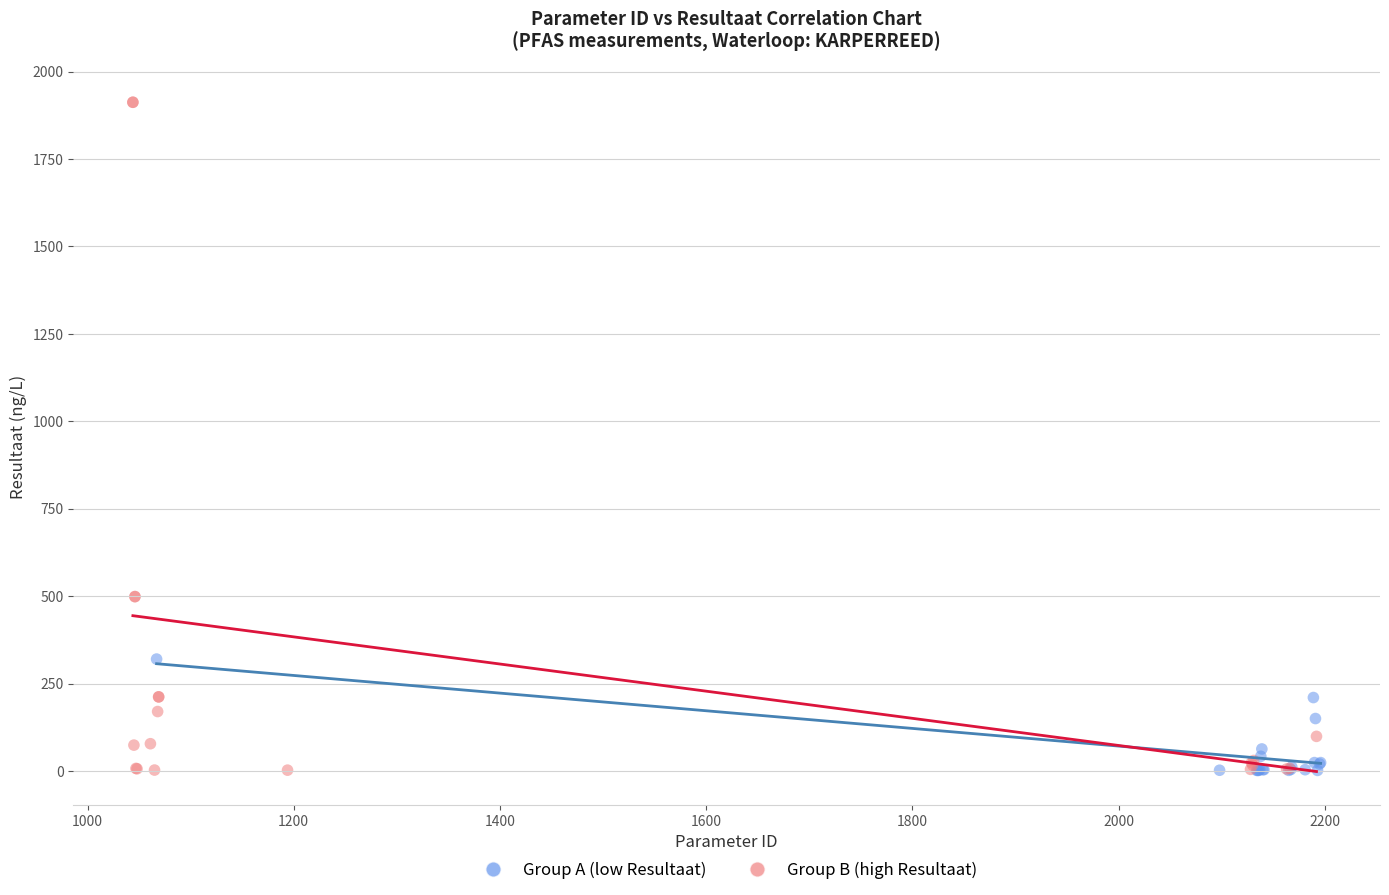

What are all the series names shown in the legend?

Group A (low Resultaat), Group B (high Resultaat)